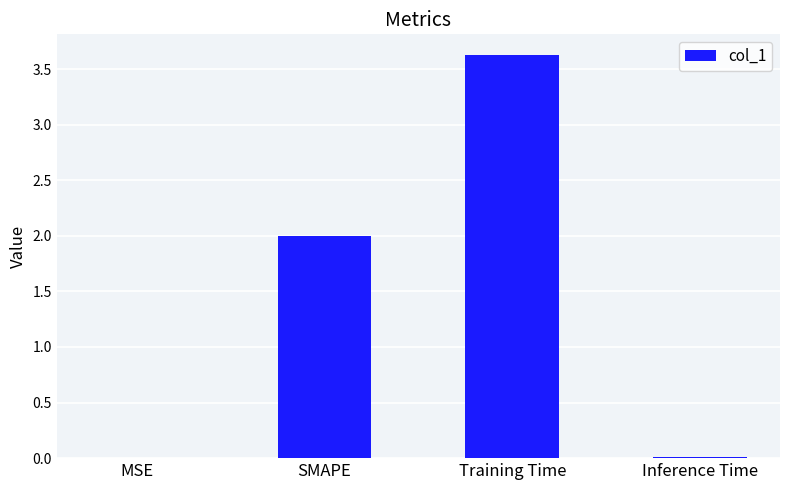

What is the average value?

1.4